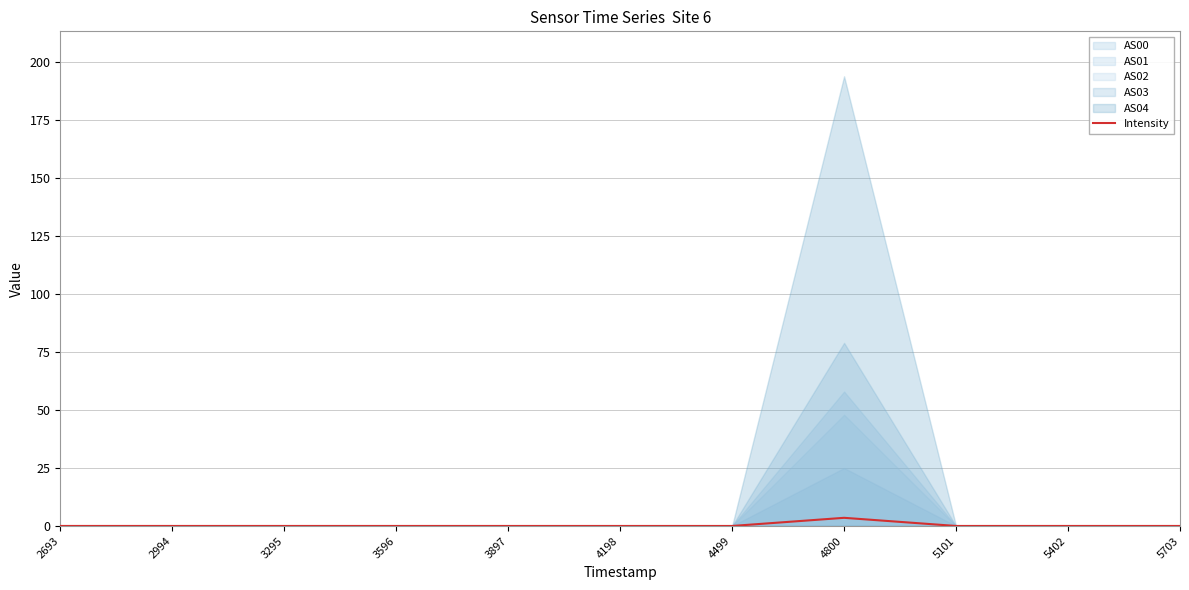

True or false: Intensity has a value of 0.0 at 3295.

True